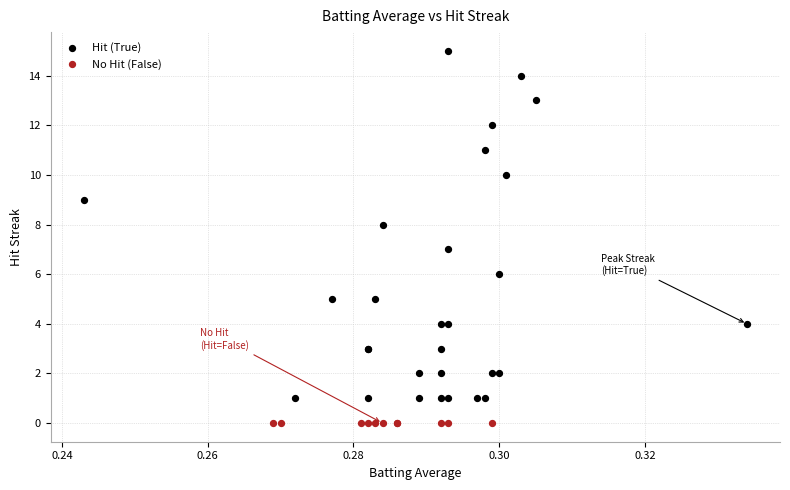

Which series contains the highest Y value?

Hit (True)